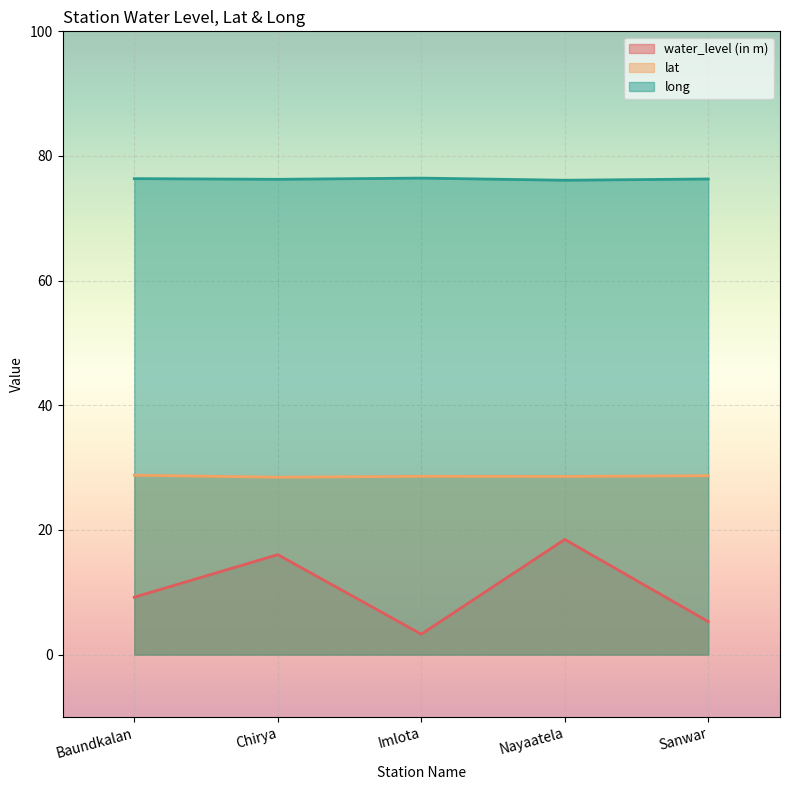

How many interior local peaks does the water_level (in m) series have?

2